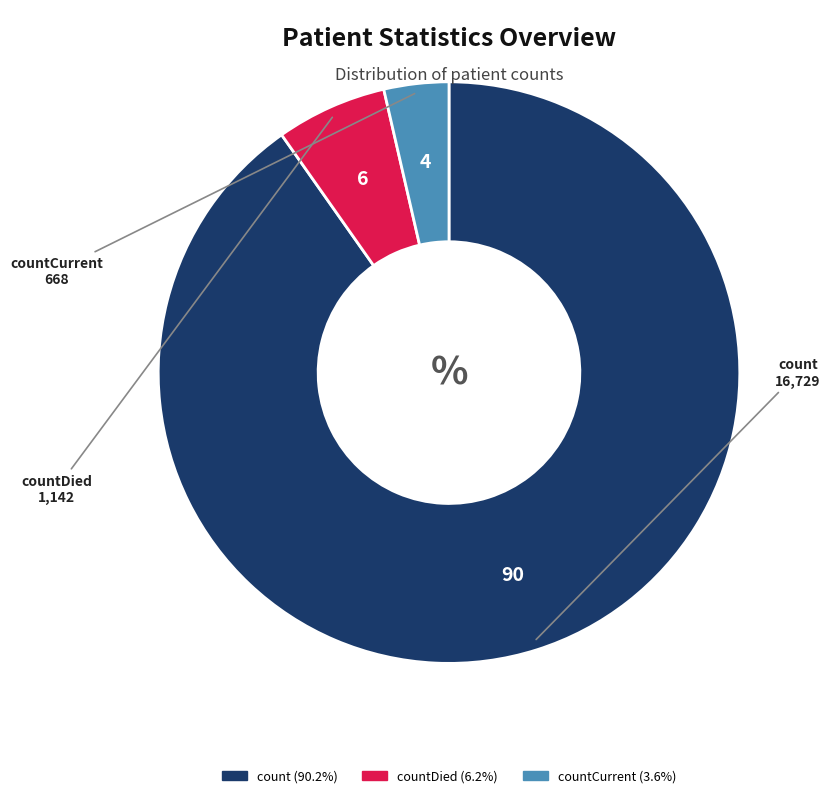

Is there a majority slice in this chart?

Yes